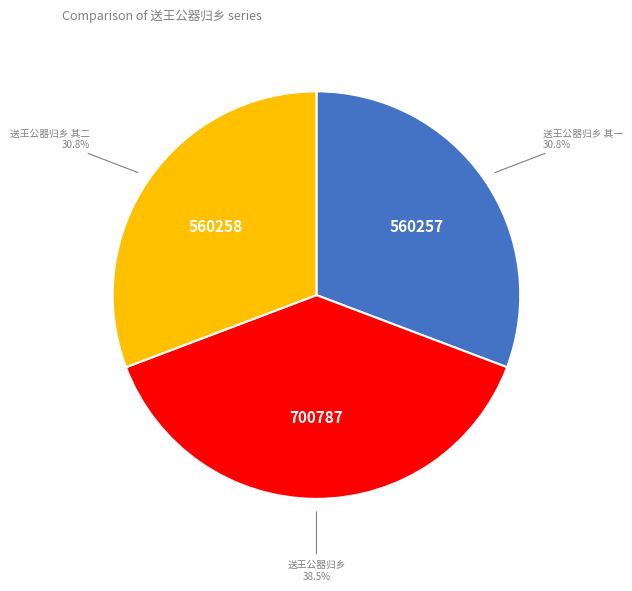

Which category has the biggest portion of the pie?

送王公器归乡